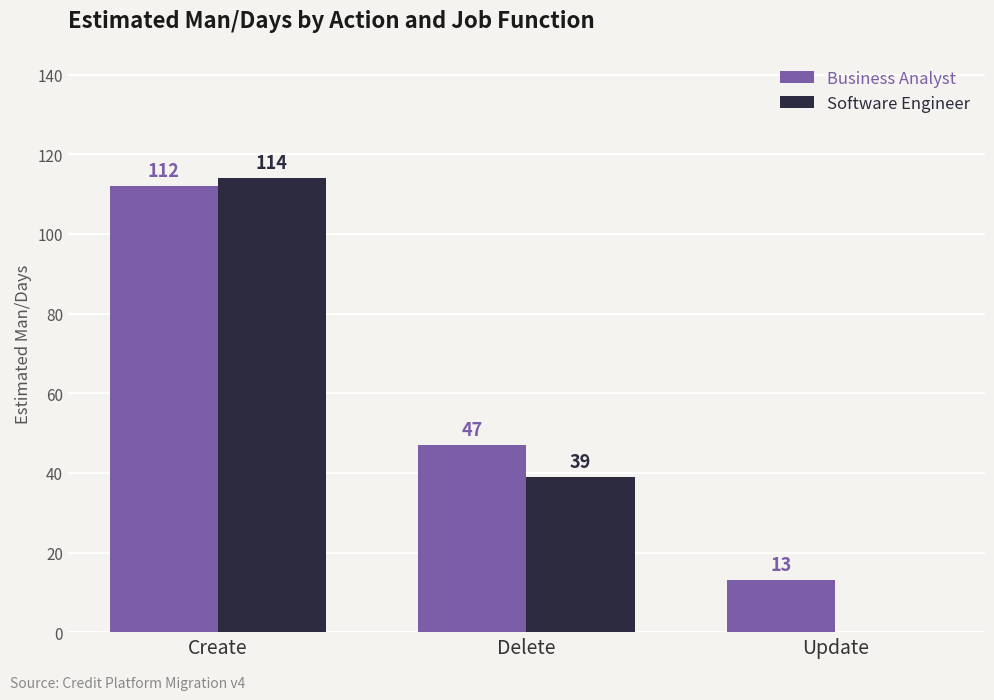

What is the total value across all series at Create?

226